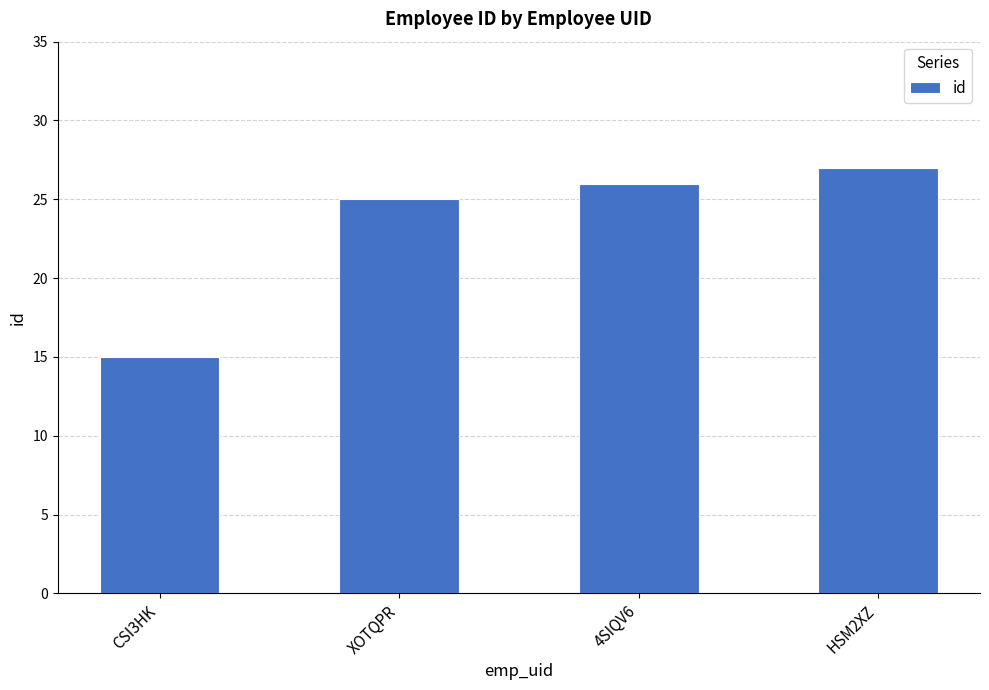

Is it true that the value at 4SIQV6 is 26?

True